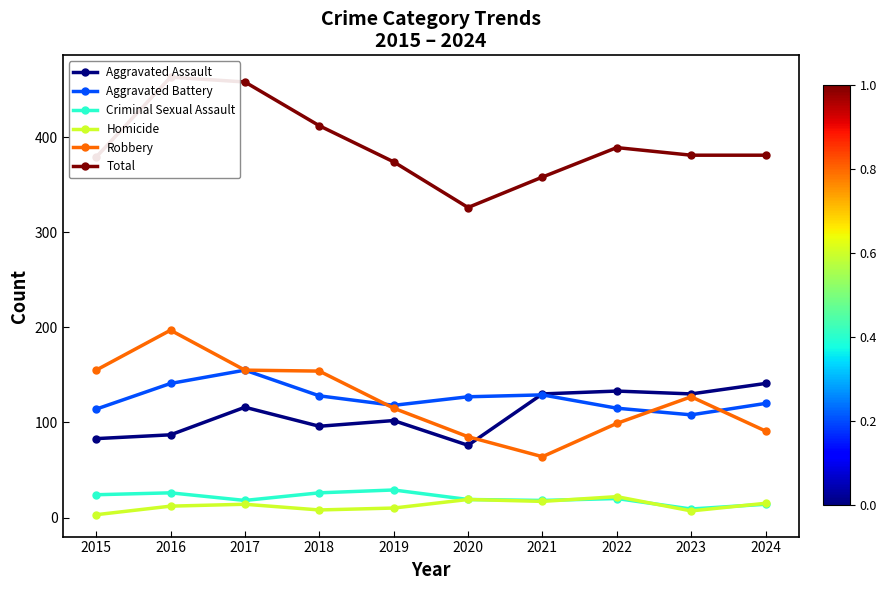

What is the average value of the Criminal Sexual Assault series?

20